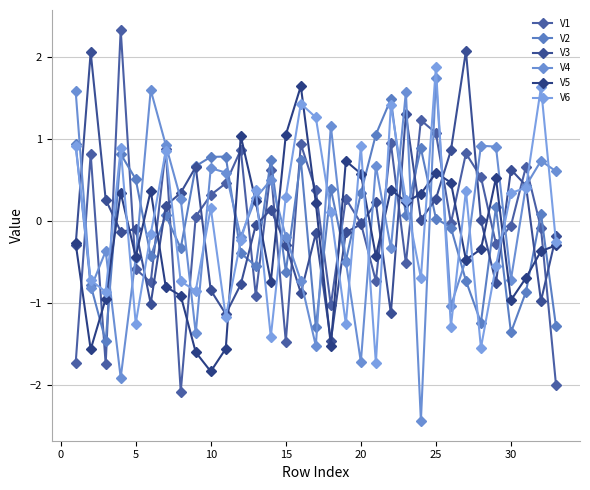

How many values in V6 are below zero?

16